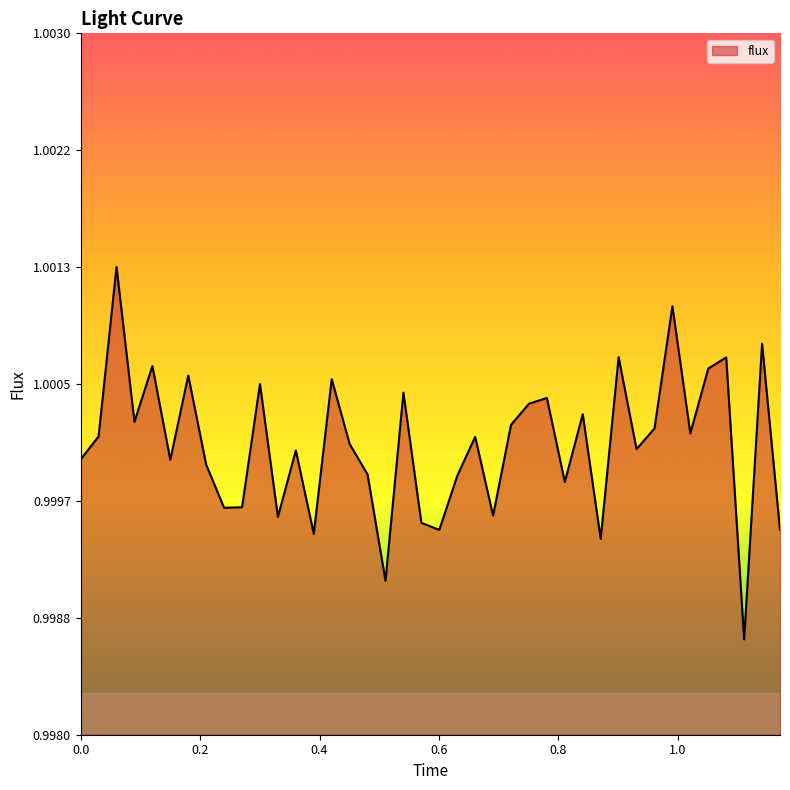

Which label corresponds to the smallest value in the chart?

1.1111111111111112